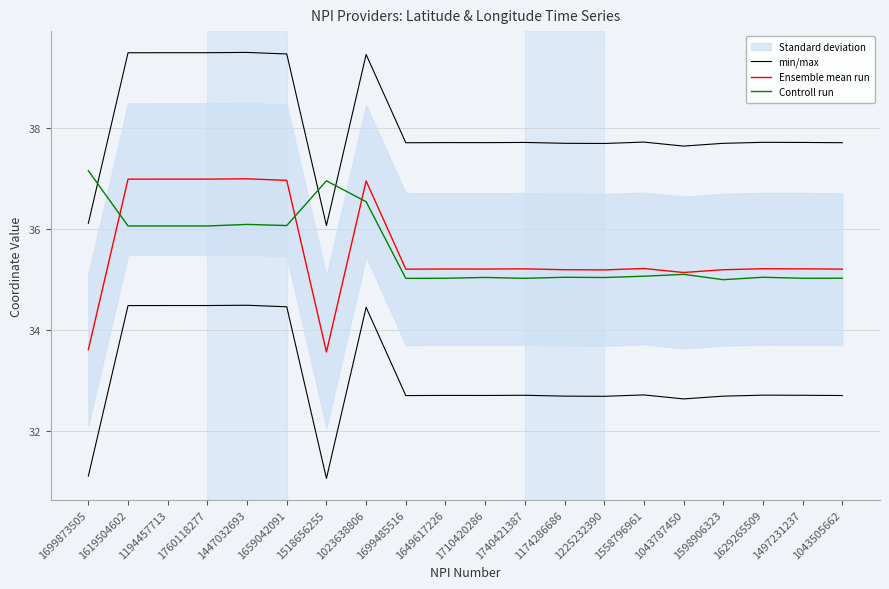

Which category has the highest value in the Ensemble mean run series?

1447032693